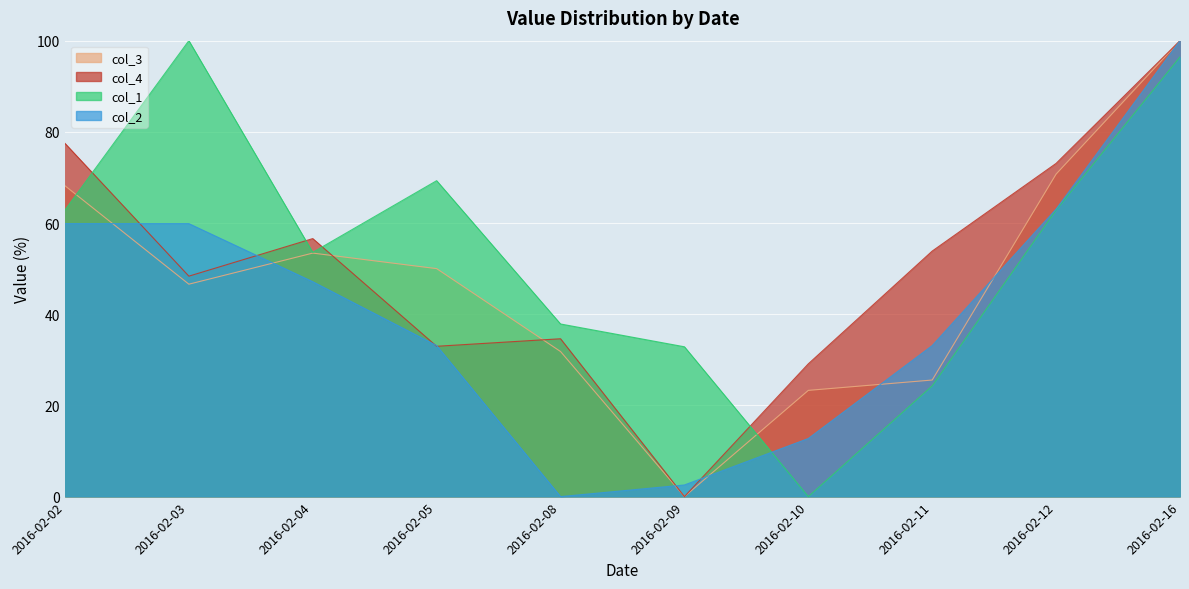

Which series has the largest range (max minus min)?

col_3